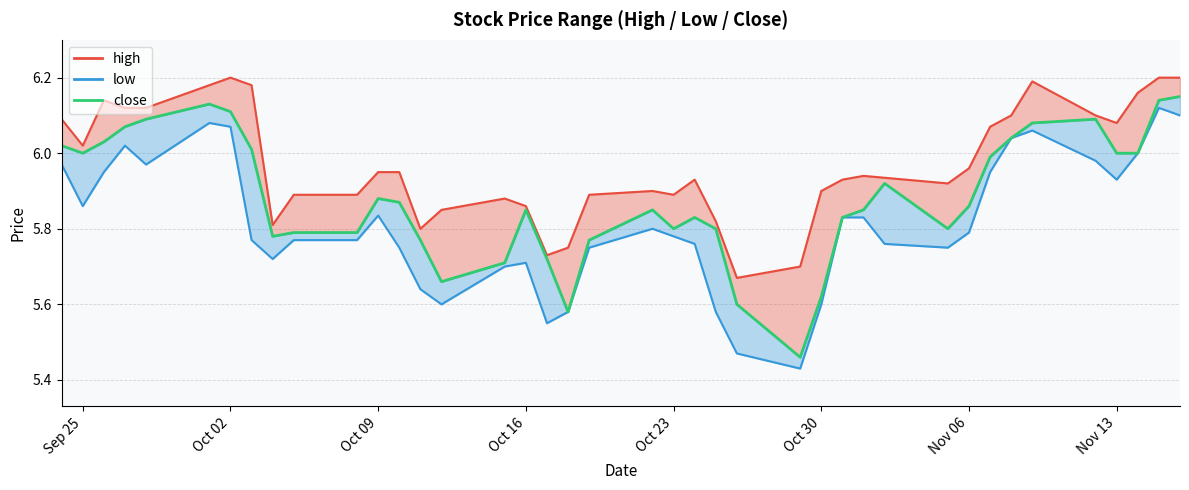

What is the lowest value of the low series?

5.4